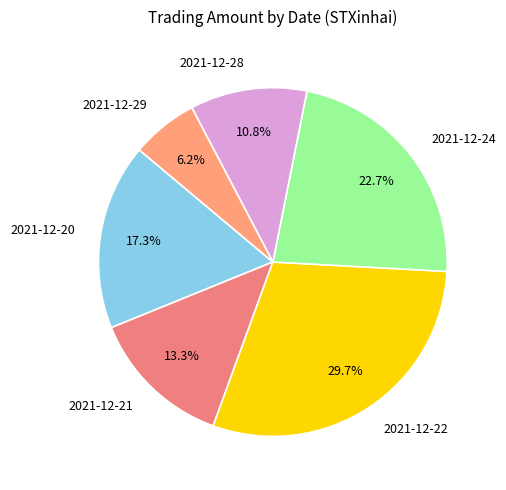

Combined, what portion of the pie is 2021-12-29 and 2021-12-24?

28.9%